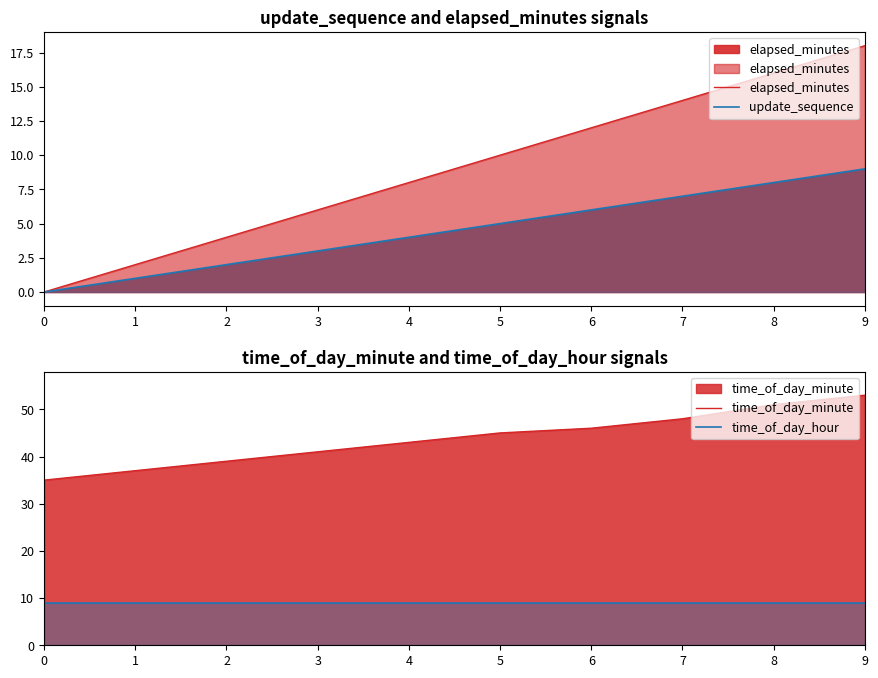

What is the average value of the time_of_day_minute series?

44